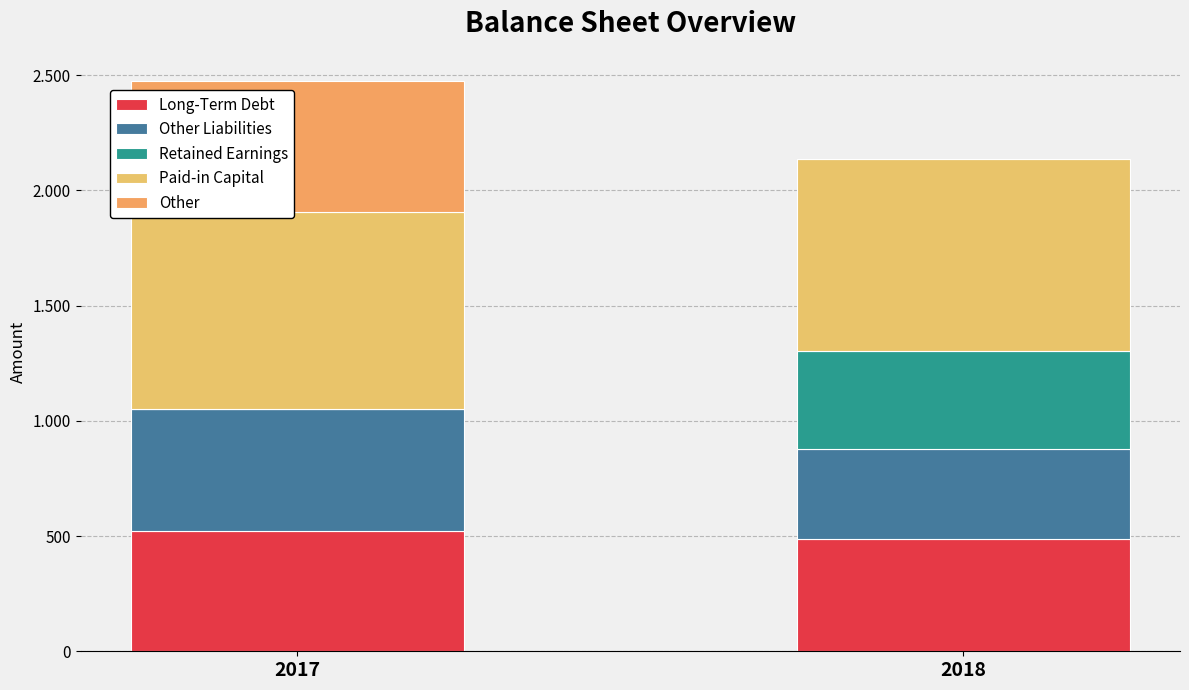

True or false: Other Liabilities has a value of 842 at 2017.

False